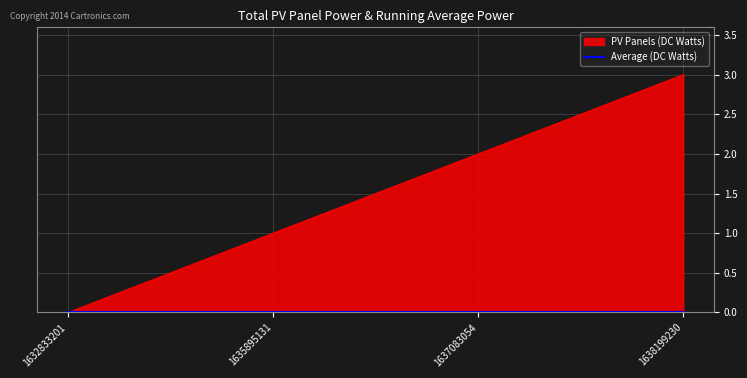

What is the difference between the values at 1635895131 and 1632833201?

1